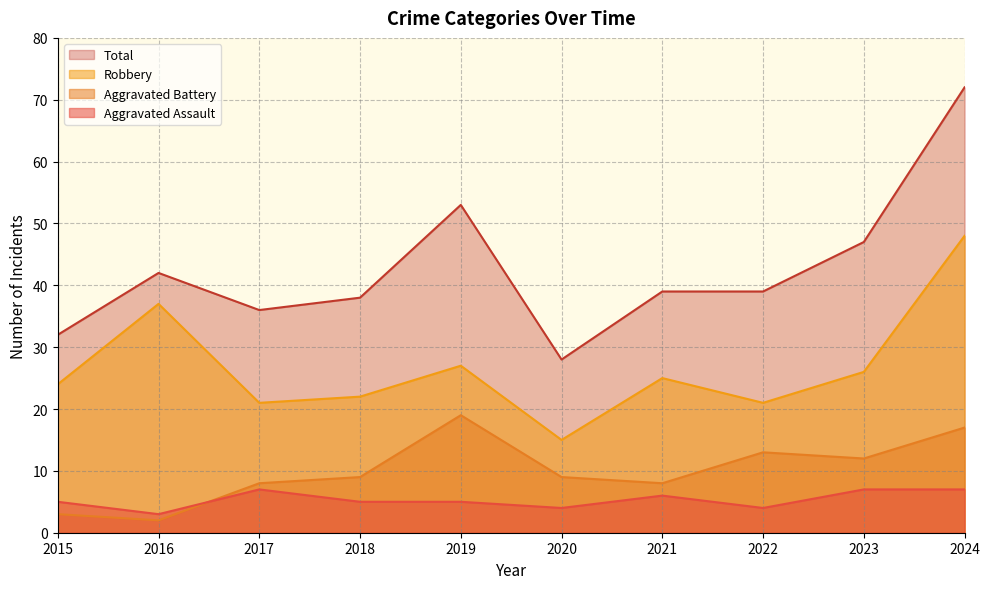

Where is the first local maximum for Robbery?

2016